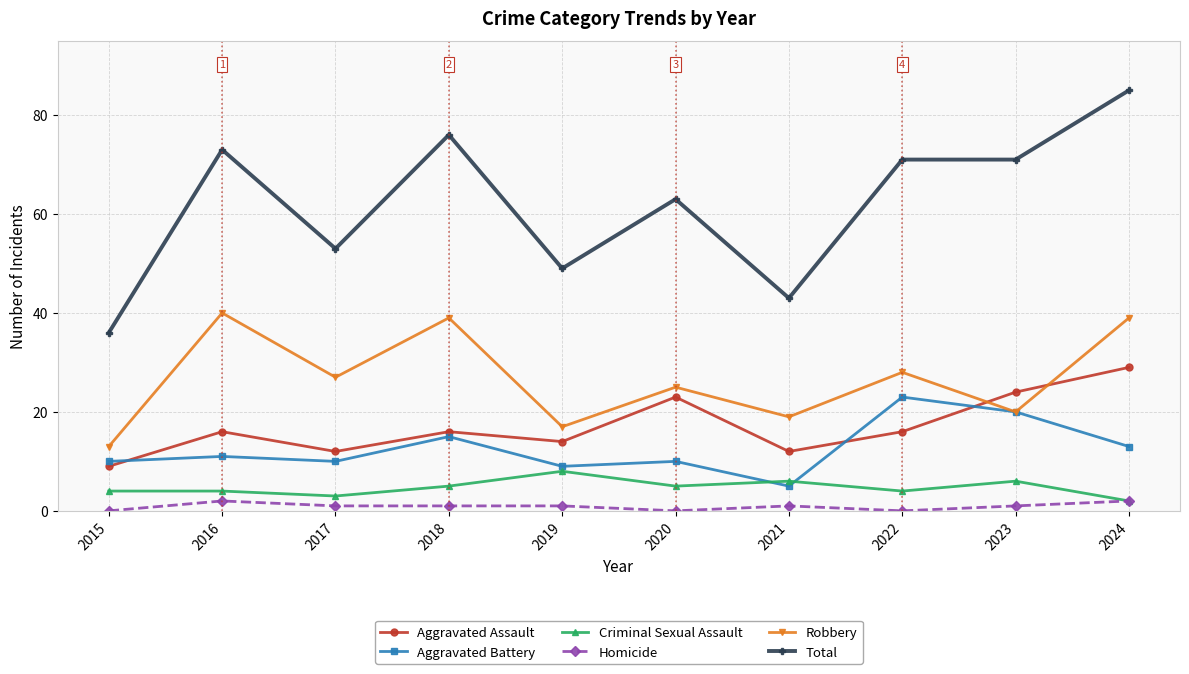

At which label does Aggravated Battery reach its peak?

2022